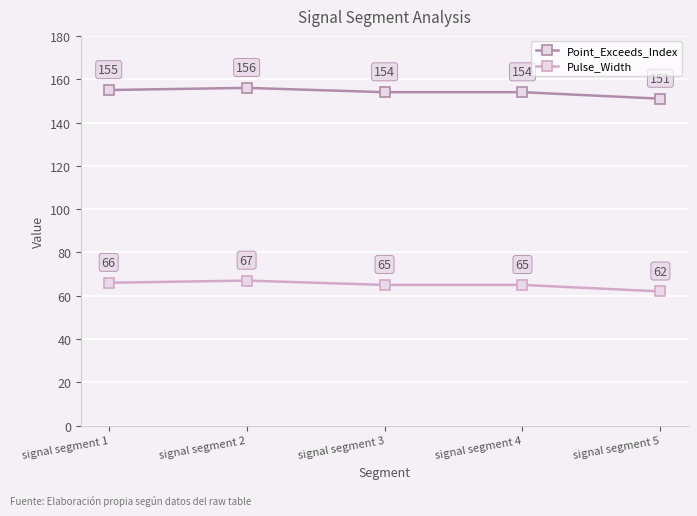

What is the difference between the second highest and minimum values in the Point_Exceeds_Index series?

4